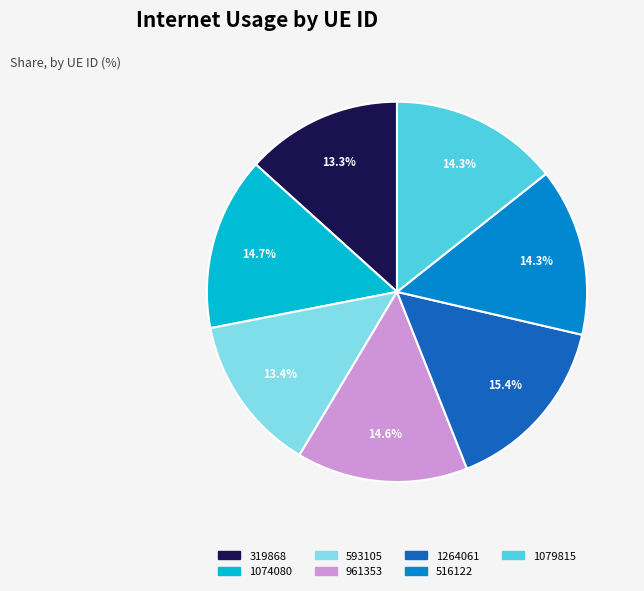

Is it true that 516122 is 14% of the pie?

True